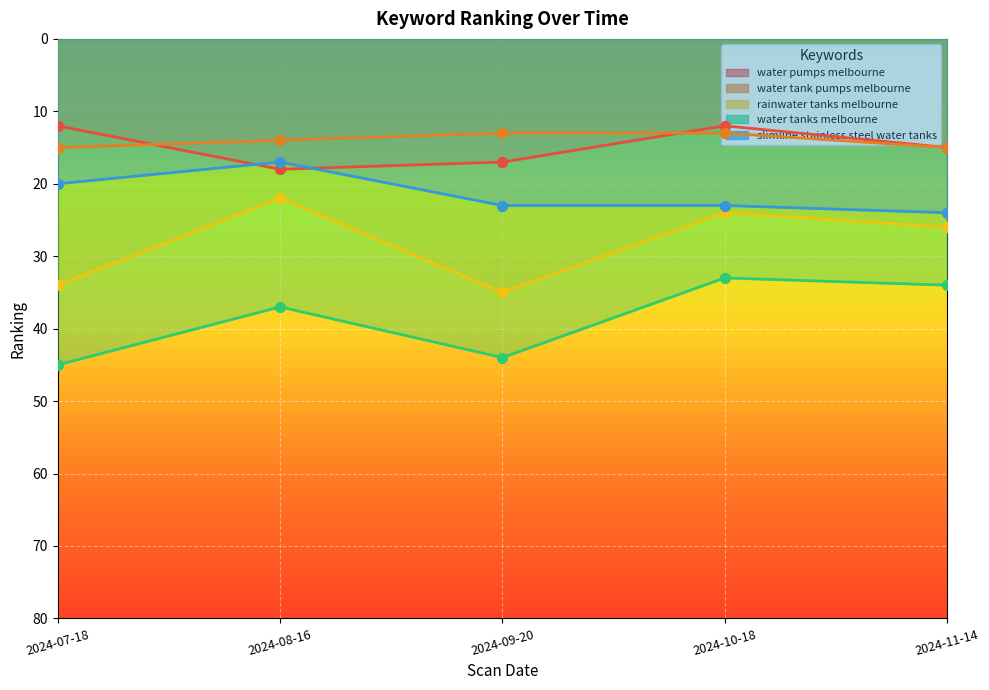

Which series contains the lowest Y value?

water pumps melbourne